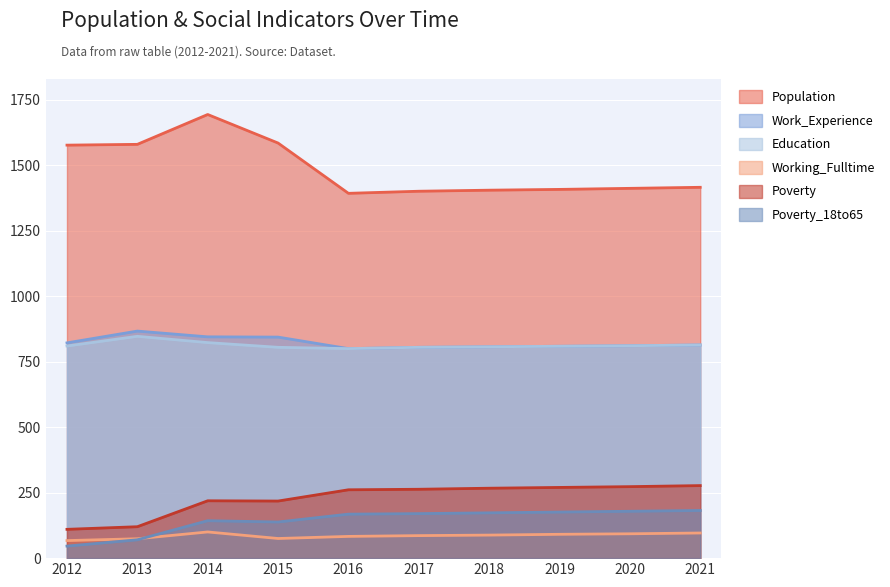

What is the value of the Work_Experience point at the 10th from the left?

814